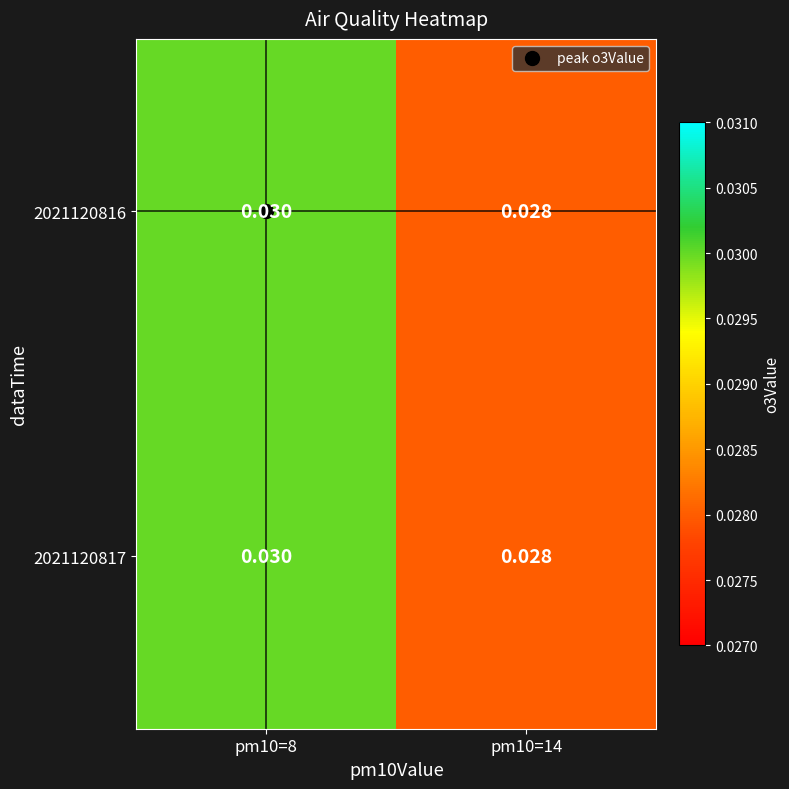

Is the value of 2021120816 at pm10=14 greater than the value of 2021120817 at pm10=8?

No